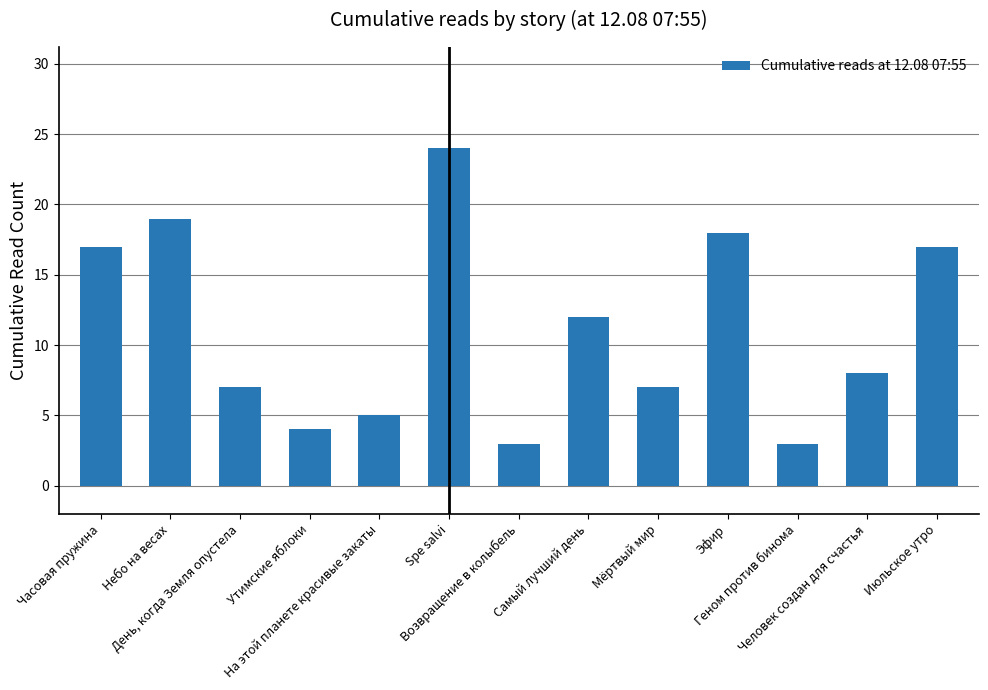

What is the value of the 6th bar from the left?

24